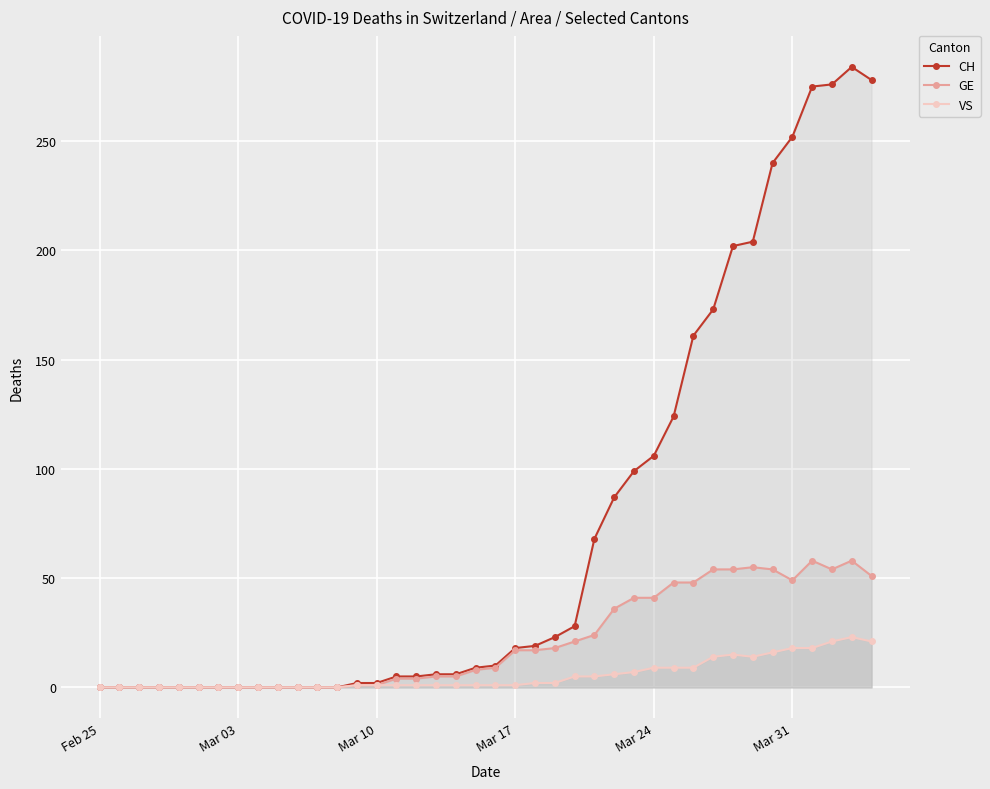

True or false: GE and VS cross at least once.

False